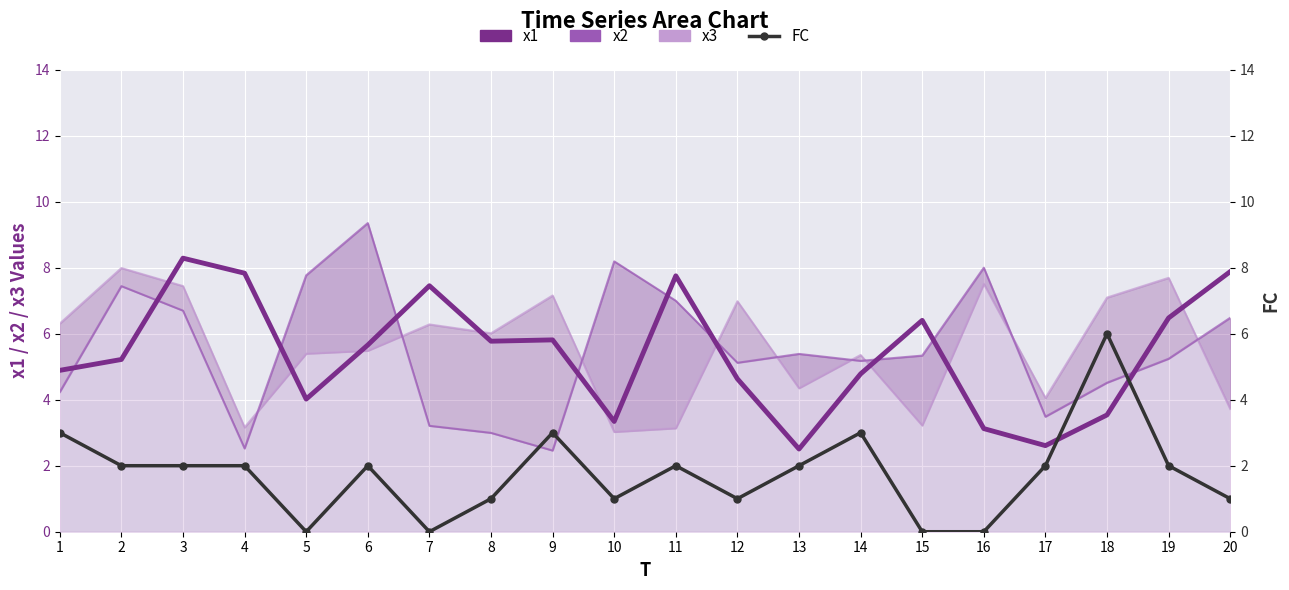

At how many categories does at least one series exceed 6?

17